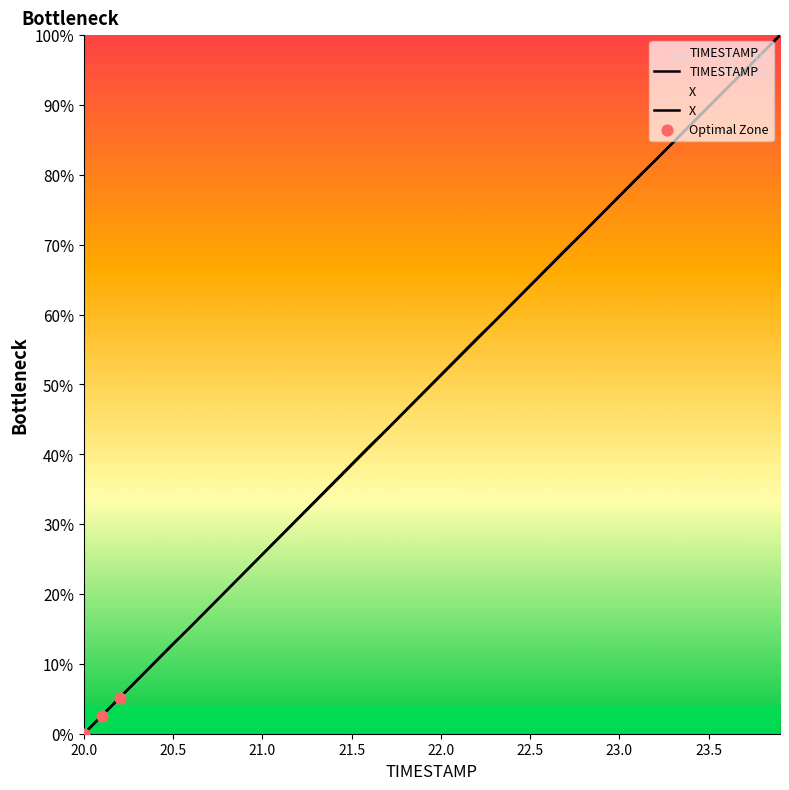

What are all the series names shown in the legend?

TIMESTAMP, X